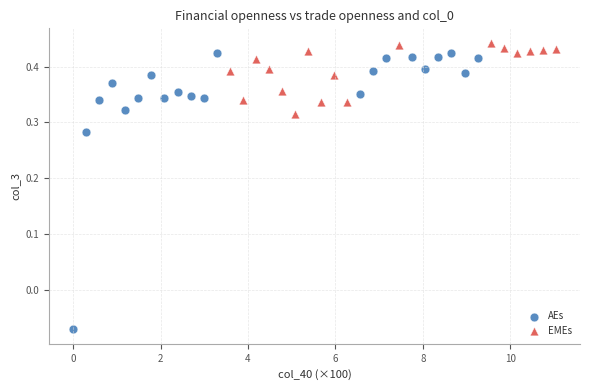

Which series has the largest Y range (max minus min)?

AEs